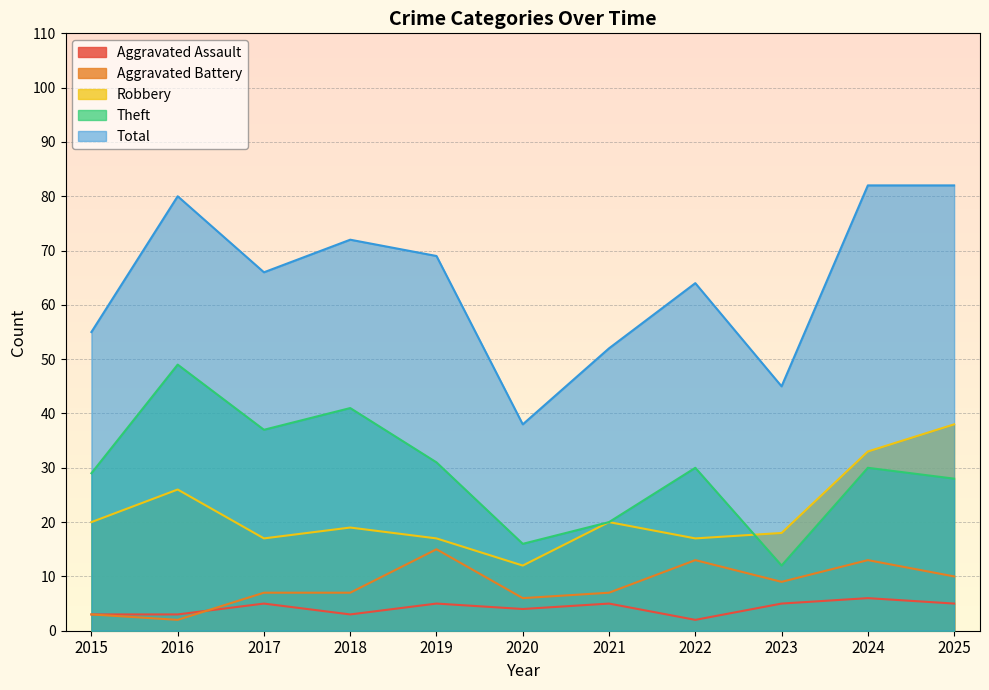

Which series has the largest range (max minus min)?

Total